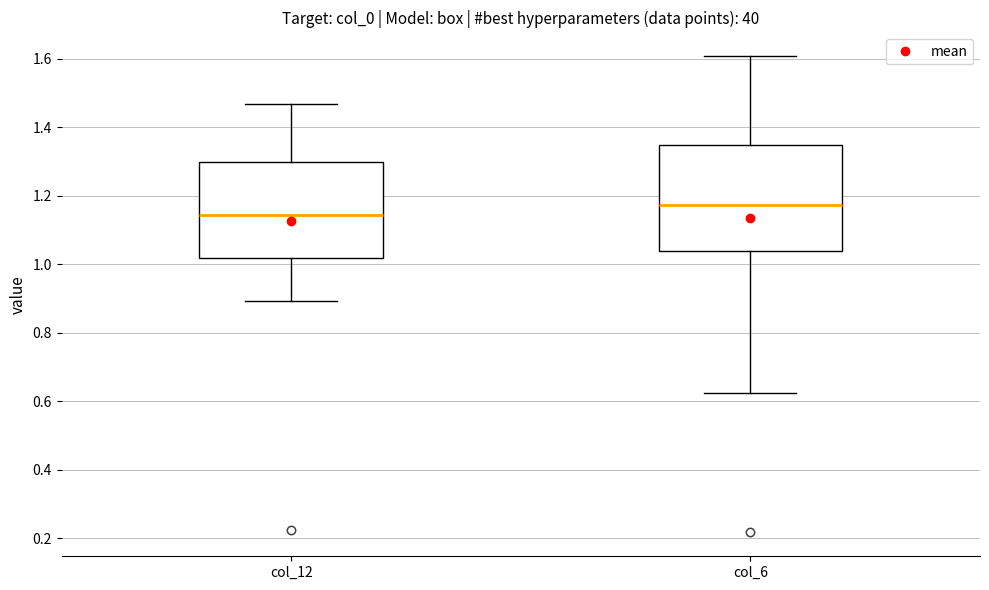

Reading left to right, read every box against the y-axis: the position of its median line, the range the box covers, and the ends of its whiskers. The values are not printed on the chart, so give them approximately, as read against the axis.

col_12: median 1.14, box 1.02 to 1.30, whiskers 0.90 to 1.46
col_6: median 1.18, box 1.04 to 1.34, whiskers 0.62 to 1.60